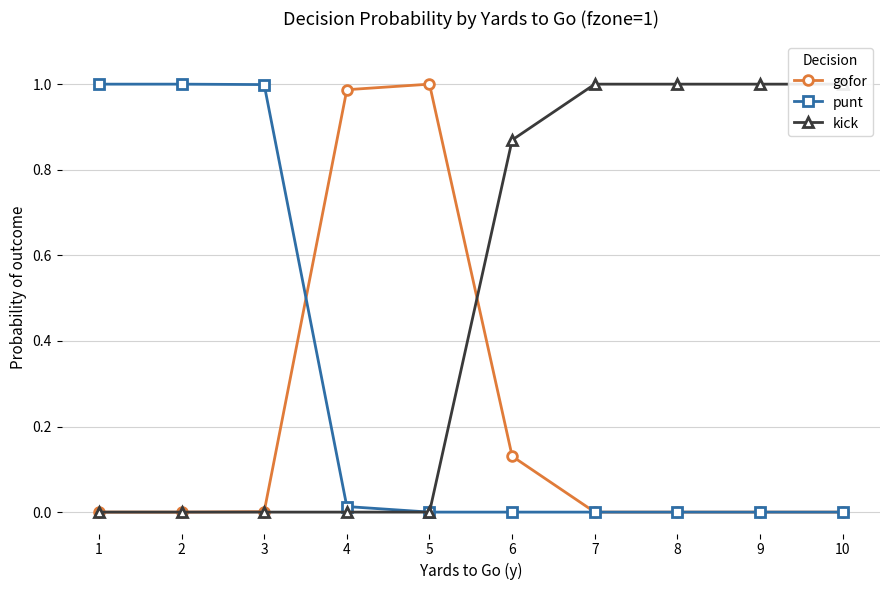

Count the number of categories in the chart.

10